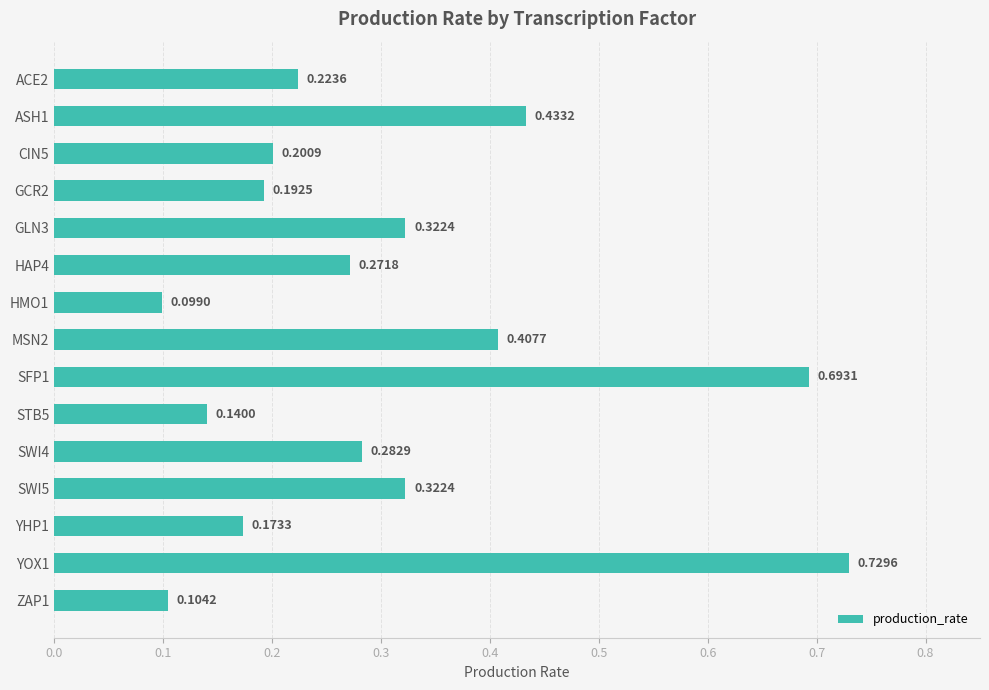

Between ACE2 and GLN3, which is larger?

GLN3